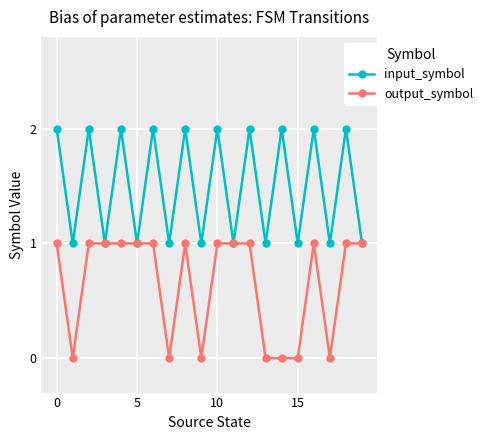

True or false: input_symbol has more than 2 points higher than both neighbors.

True